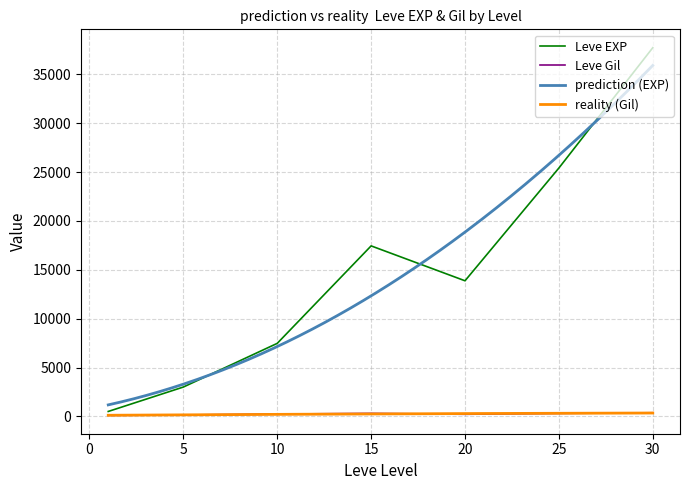

What is the sum of the Leve EXP values at 10 and 5?

10483.3